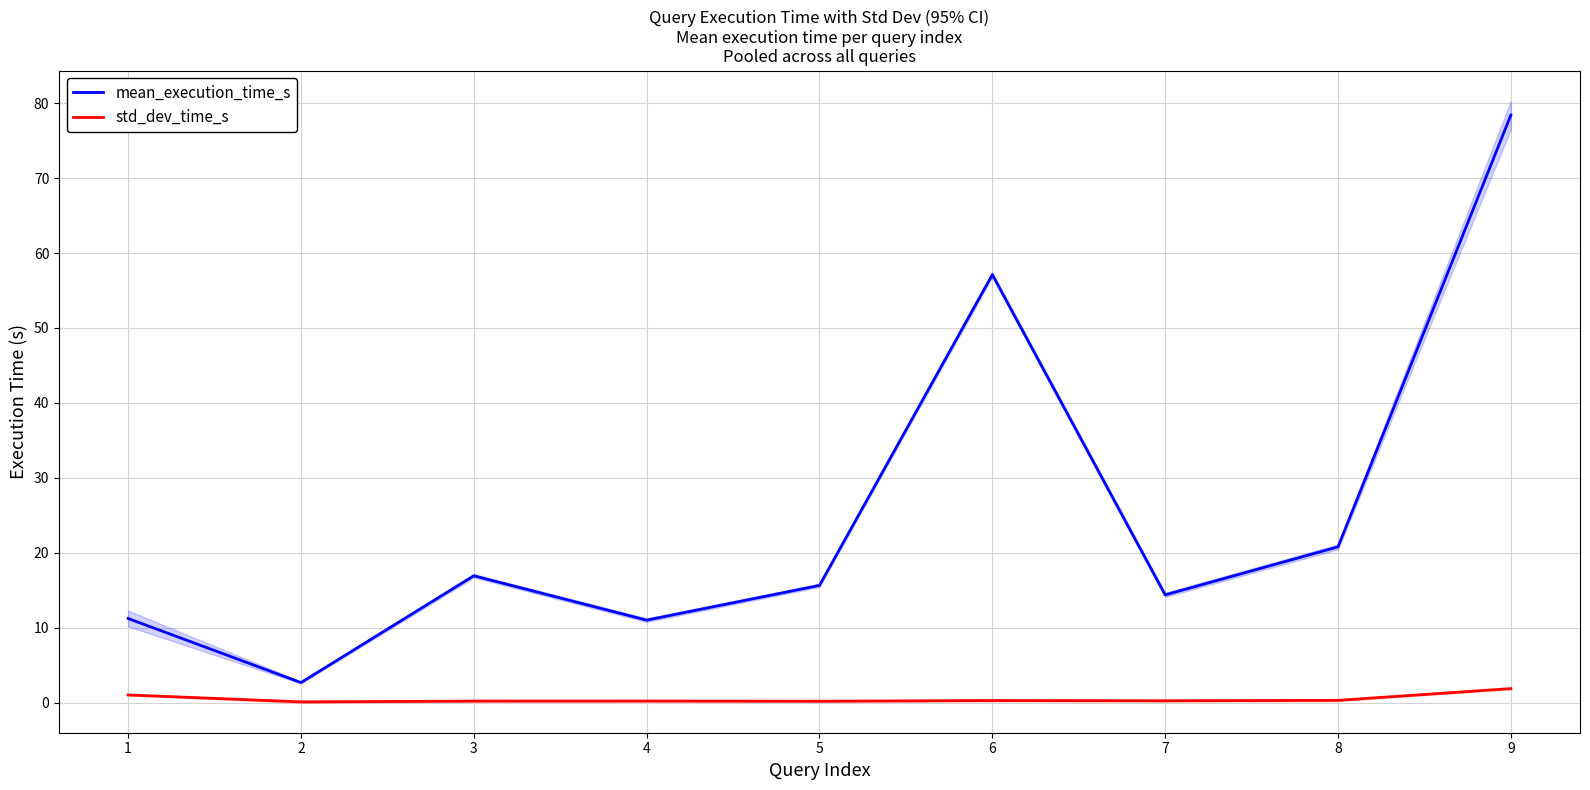

The value of std_dev_time_s at 4 is 0.4. True or false?

False